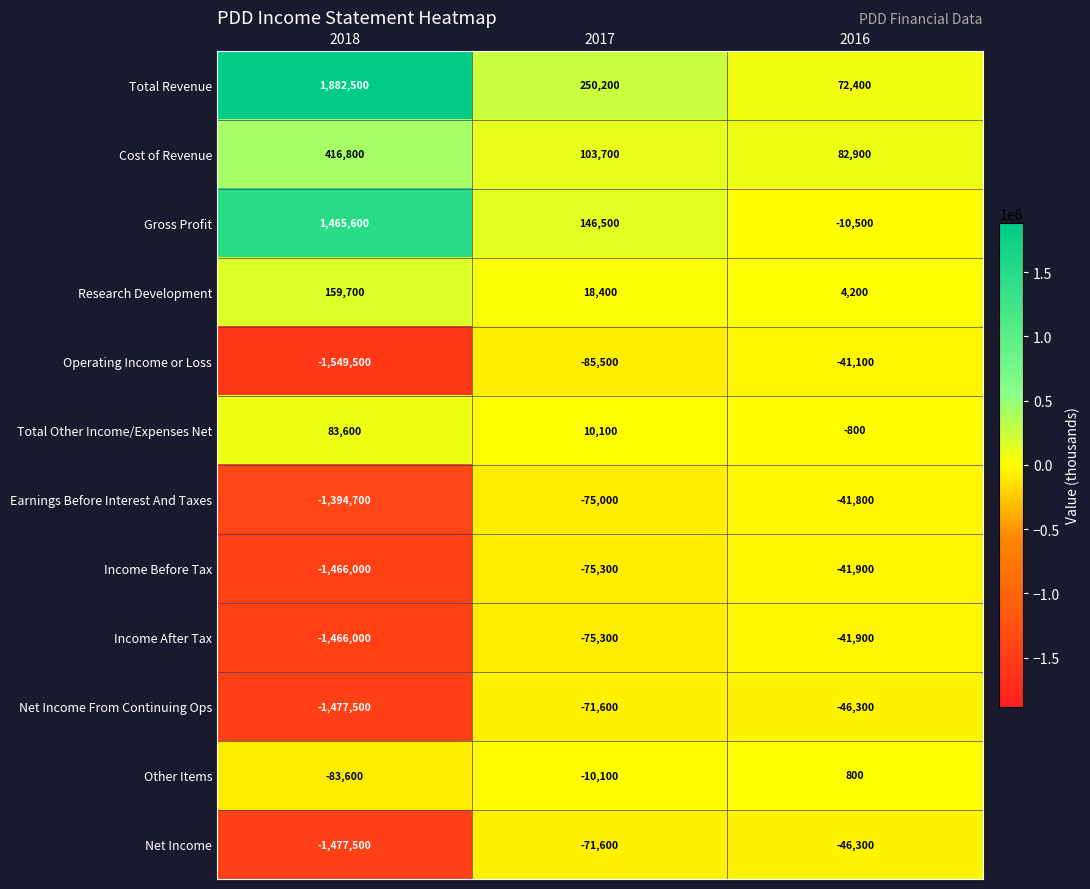

At which category does the chart reach its peak across all series?

2018